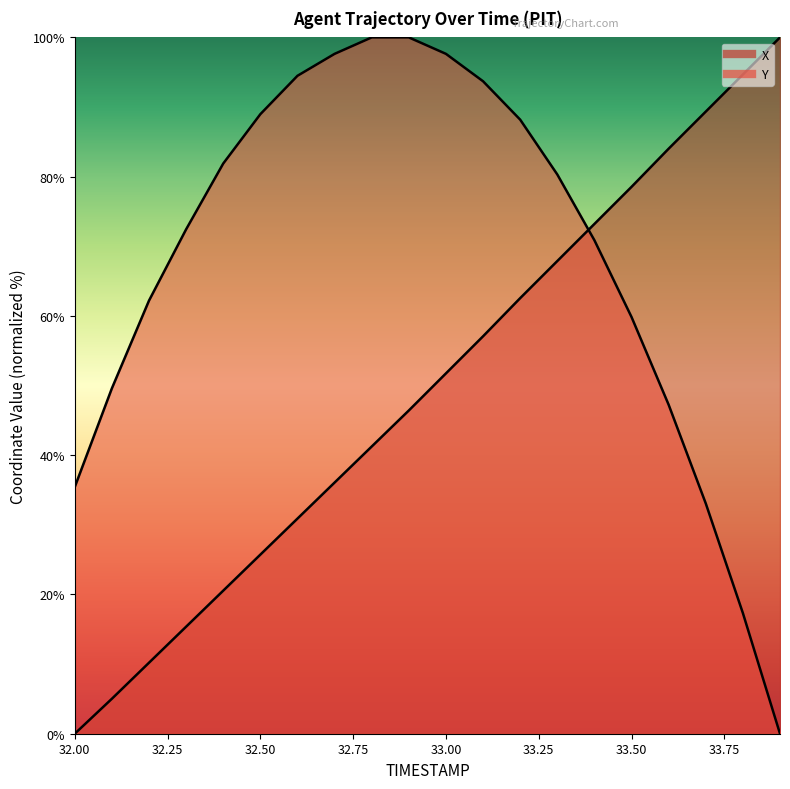

How many distinct data groups are displayed?

2